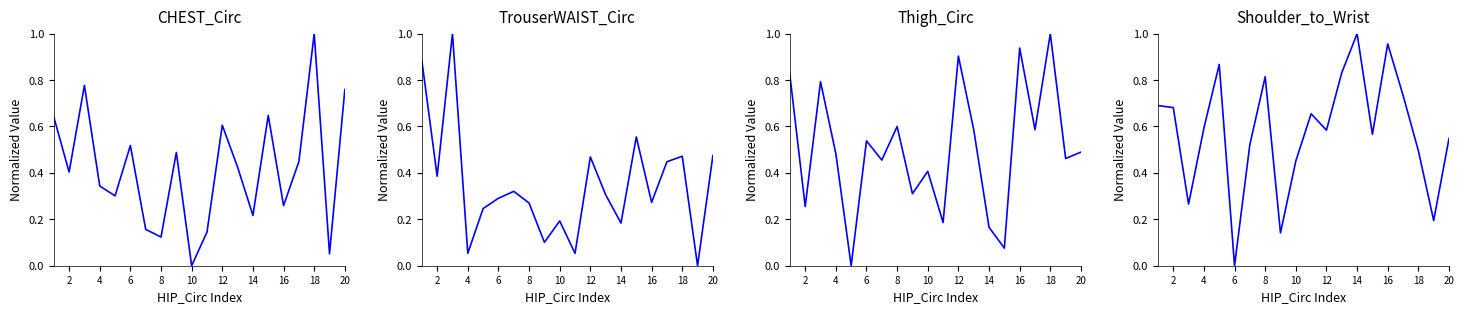

Is this an area chart (filled region under the line)?

No